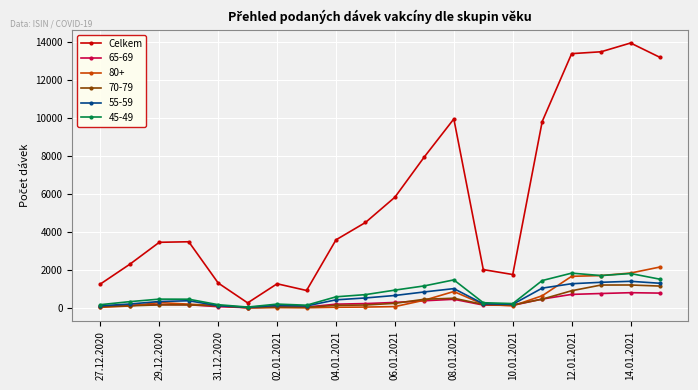

Which series has the largest range (max minus min)?

Celkem